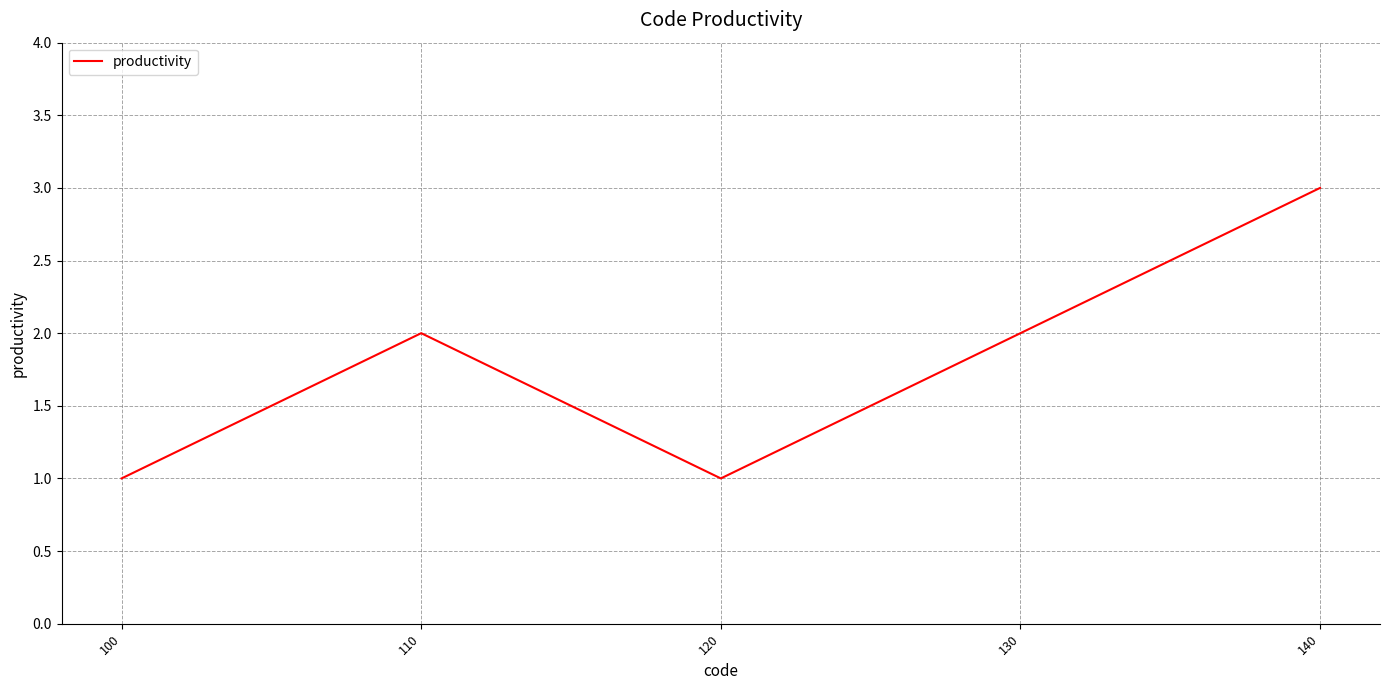

At which category does the chart reach its peak across all series?

140